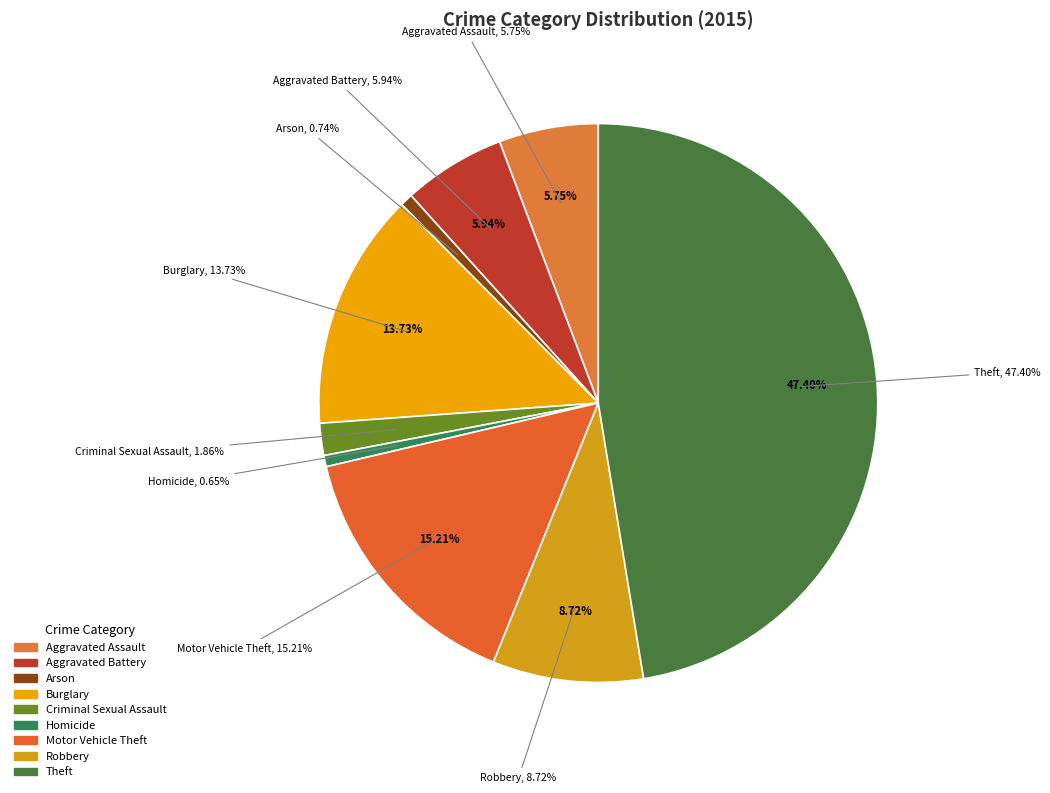

To the nearest percent, what is the difference between the Theft and Motor Vehicle Theft slice percentages?

32%